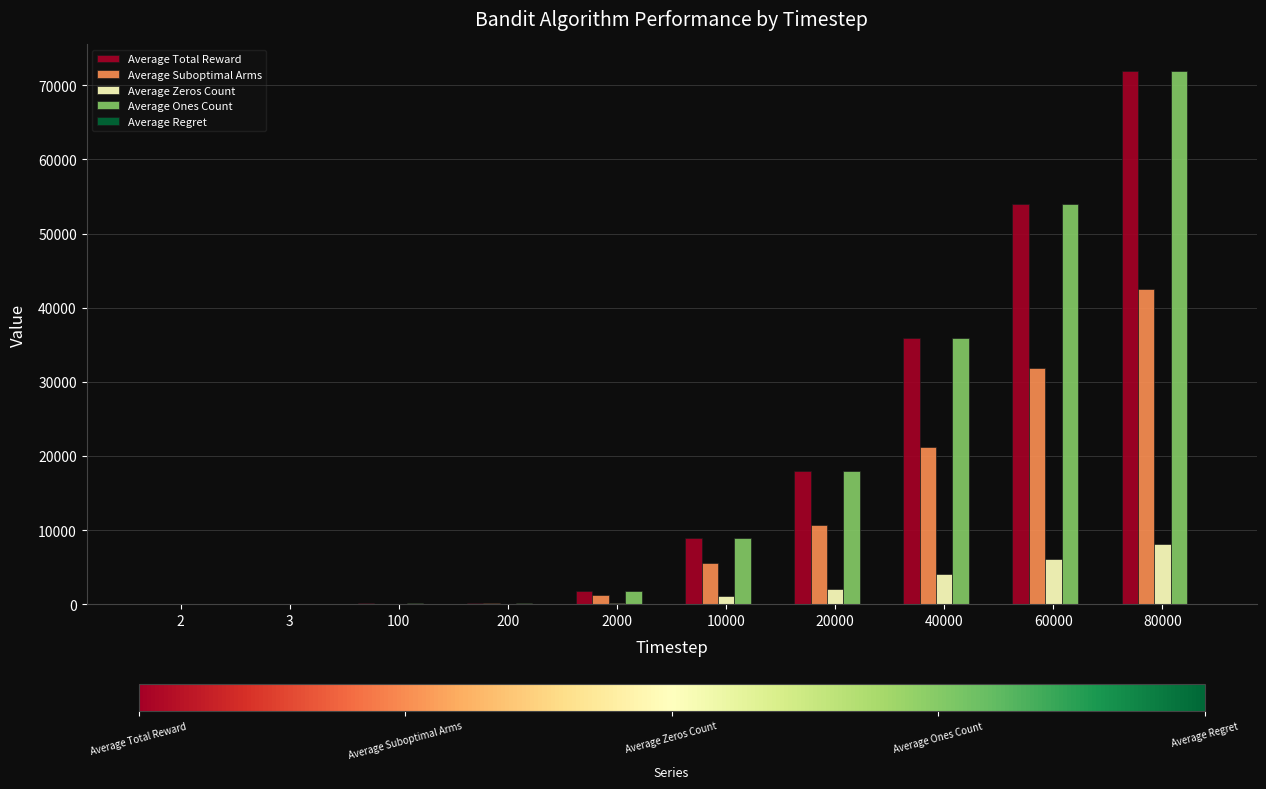

The value of Average Ones Count at 60000 is 53920.0. True or false?

True